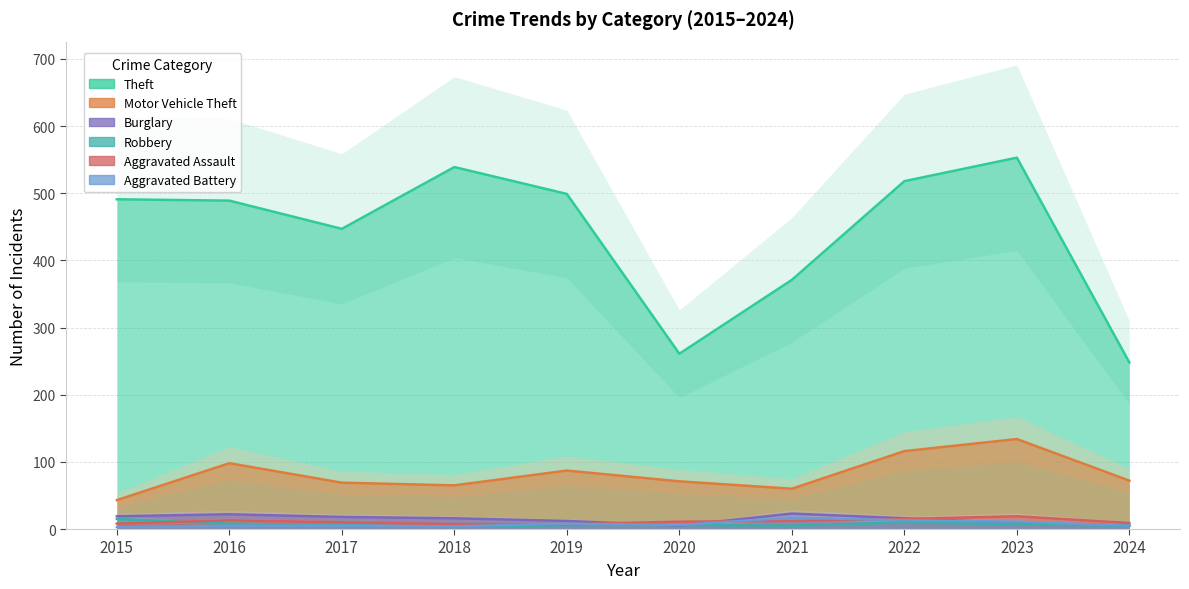

Reading left to right, extract all data points from this chart.

Theft: 2015=491	2016=489	2017=447	2018=539	2019=499	2020=261	2021=371	2022=518	2023=553	2024=248
Motor Vehicle Theft: 2015=43	2016=98	2017=69	2018=65	2019=87	2020=71	2021=60	2022=116	2023=134	2024=72
Burglary: 2015=19	2016=22	2017=18	2018=16	2019=12	2020=5	2021=23	2022=16	2023=9	2024=5
Robbery: 2015=15	2016=8	2017=6	2018=3	2019=6	2020=6	2021=5	2022=10	2023=7	2024=5
Aggravated Assault: 2015=8	2016=13	2017=10	2018=7	2019=7	2020=11	2021=12	2022=15	2023=19	2024=9
Aggravated Battery: 2015=3	2016=5	2017=5	2018=4	2019=8	2020=6	2021=17	2022=13	2023=11	2024=5